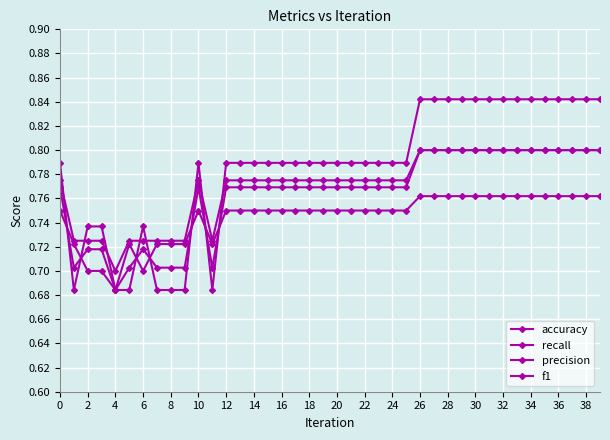

What is the average value of the recall series?

0.8